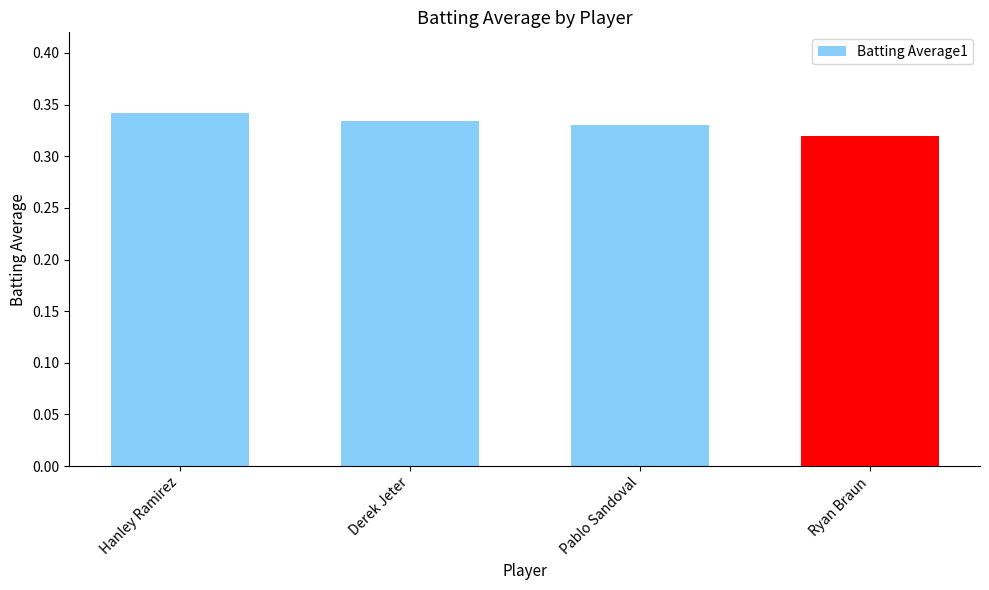

What is the label of the 4th bar from the right?

Hanley Ramirez